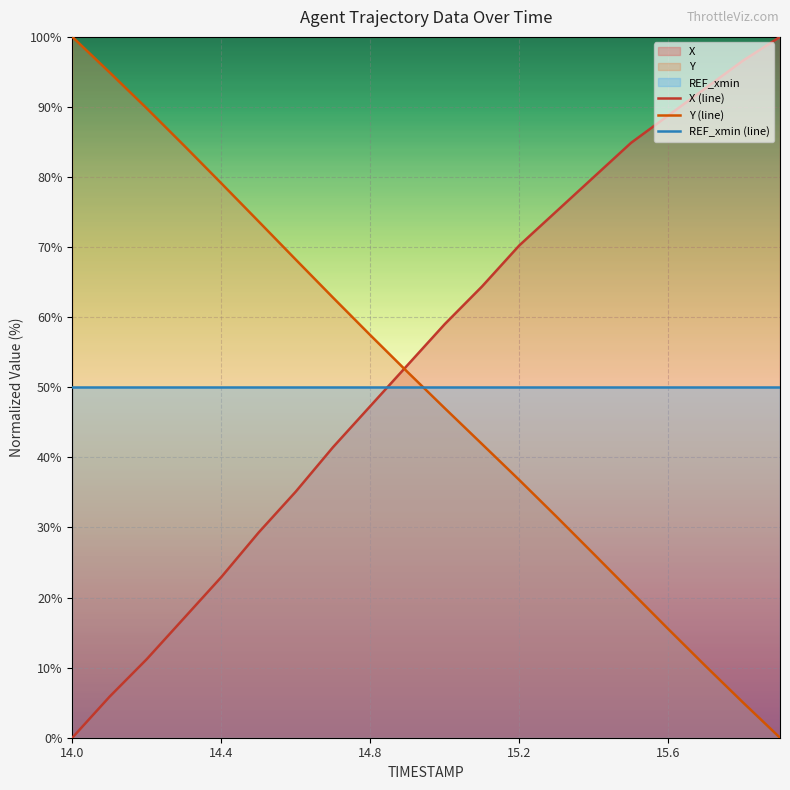

How many lines are shown in the chart?

3